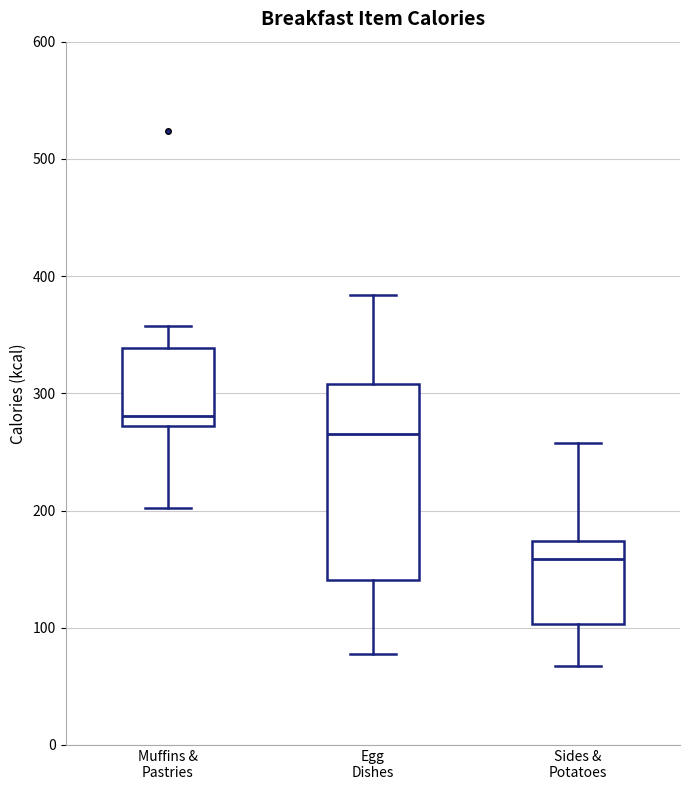

Which box's median line is the highest?

Muffins & Pastries